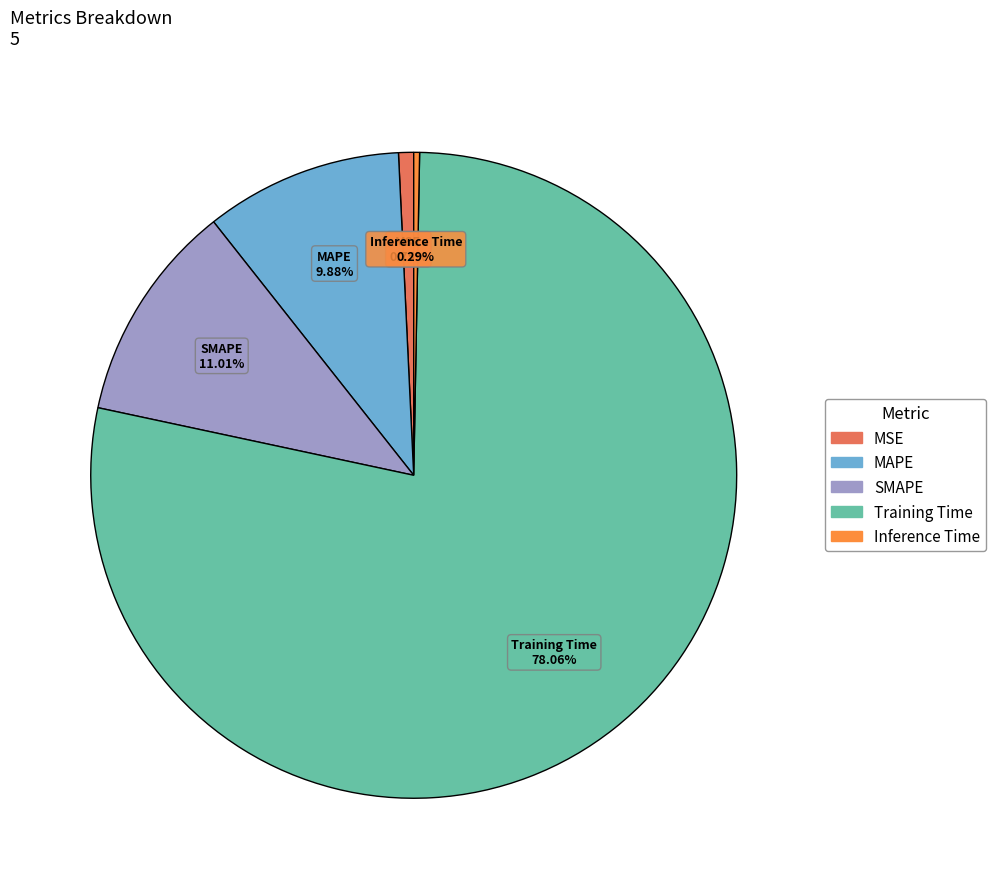

Is it true that MSE is 11% of the pie?

False